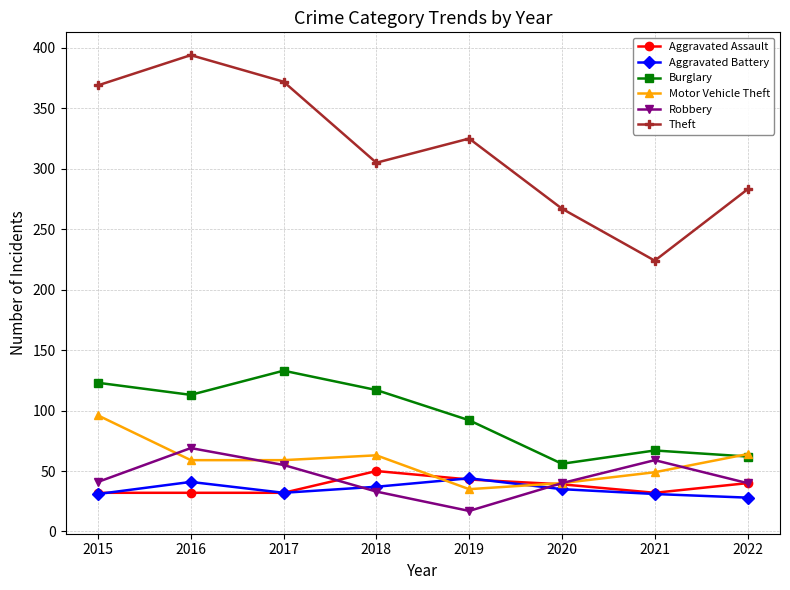

Which series has the largest range (max minus min)?

Theft